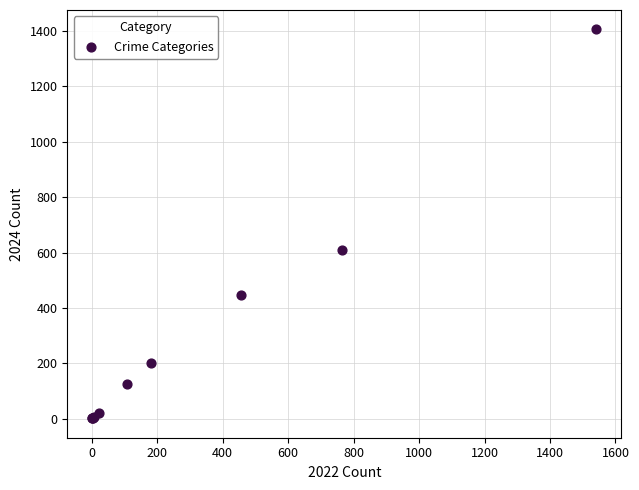

What Y value in the scatter plot is closest to 703?

608